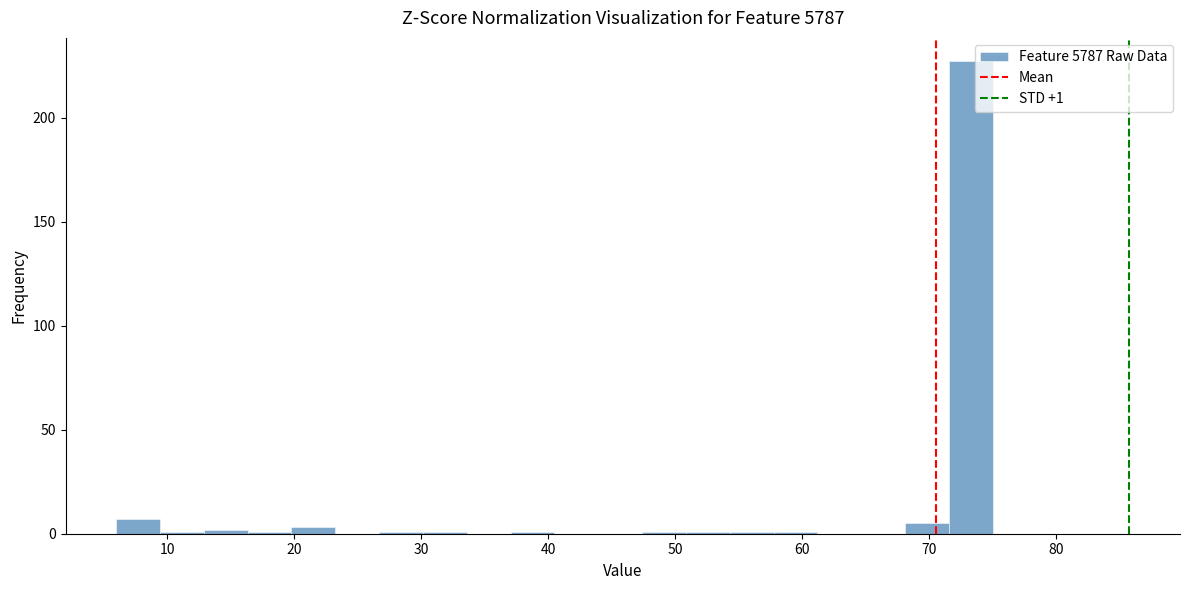

Read against the x-axis, roughly where is the centre of the tallest bar?

73